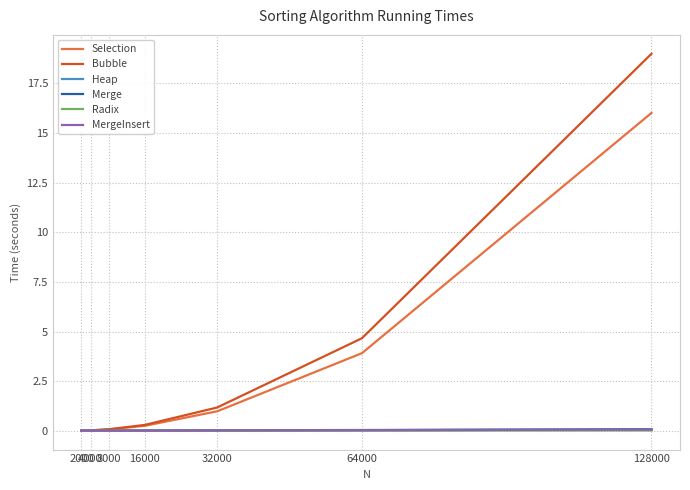

True or false: Selection has more than 1 interior local peaks.

False